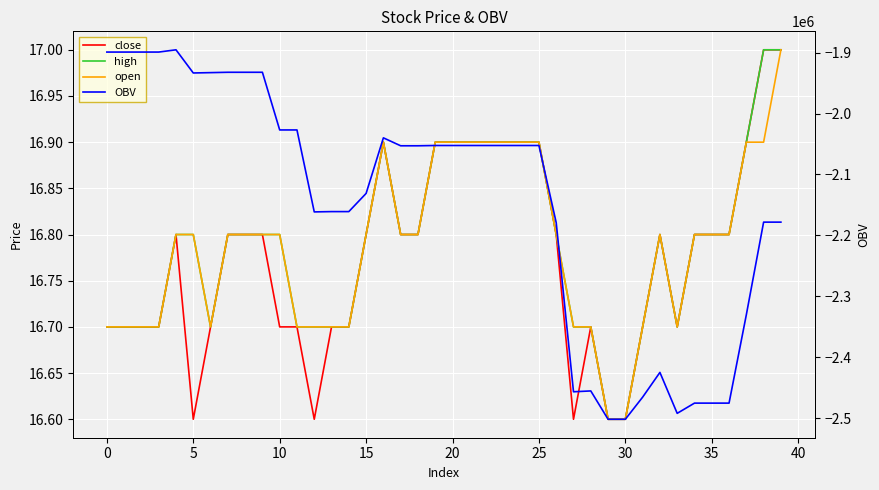

How many series are shown in this chart?

4